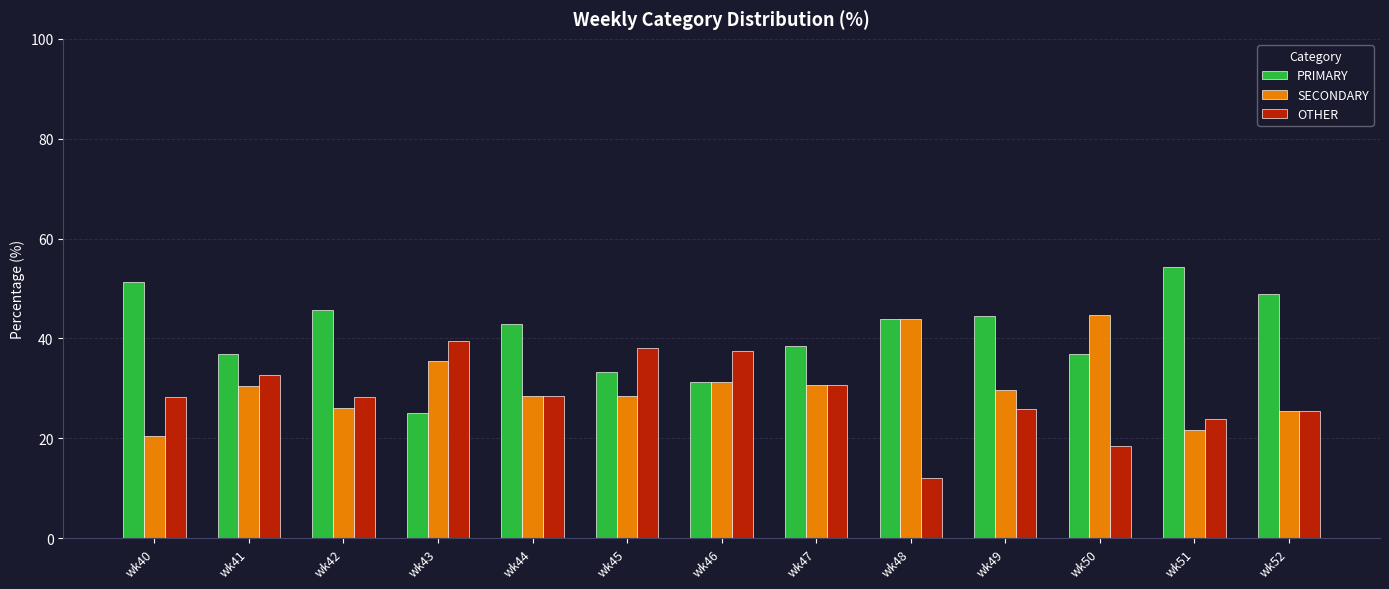

Are the bars horizontal?

No